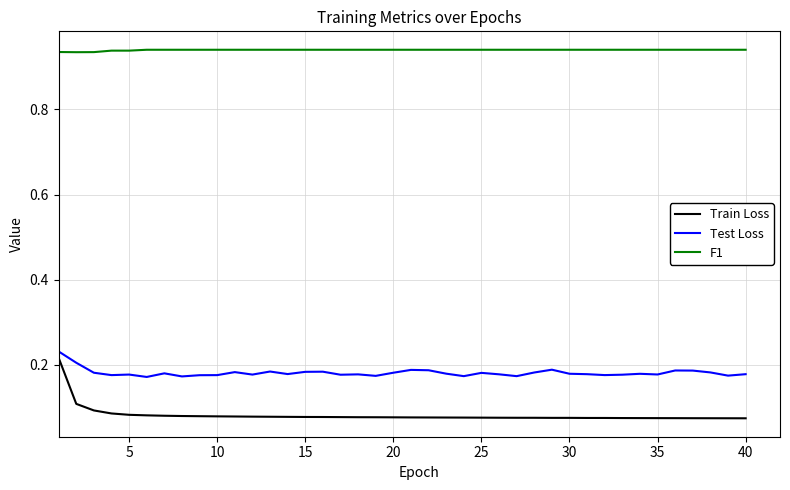

True or false: Test Loss and F1 intersect in this chart.

False